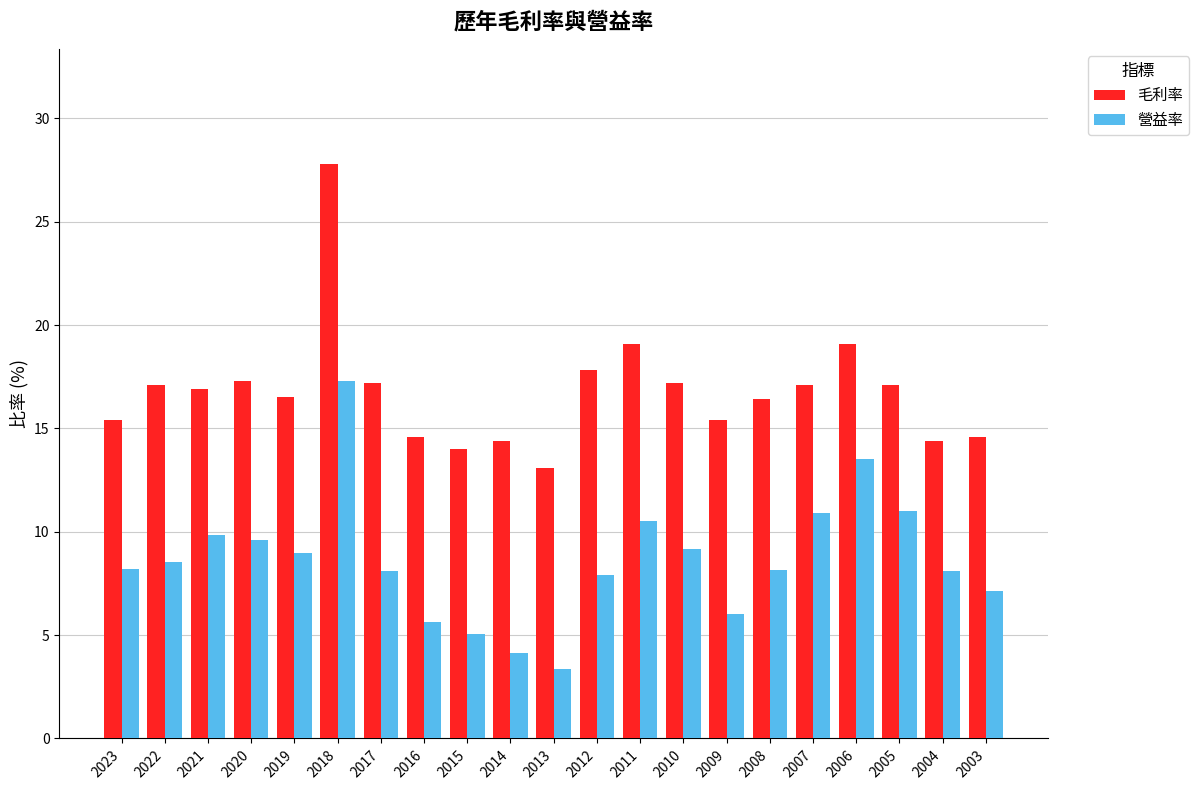

What is the smallest value displayed?

3.4